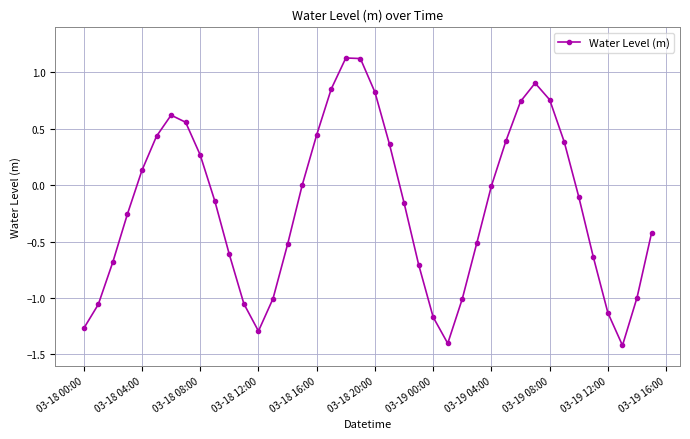

What is the difference between the second highest and minimum values?

2.5